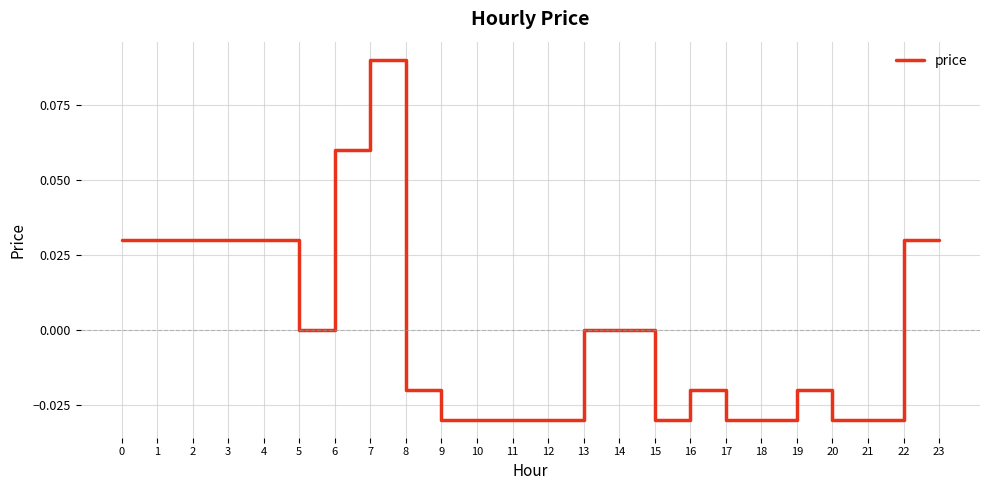

Between 8 and 6, which is larger?

6